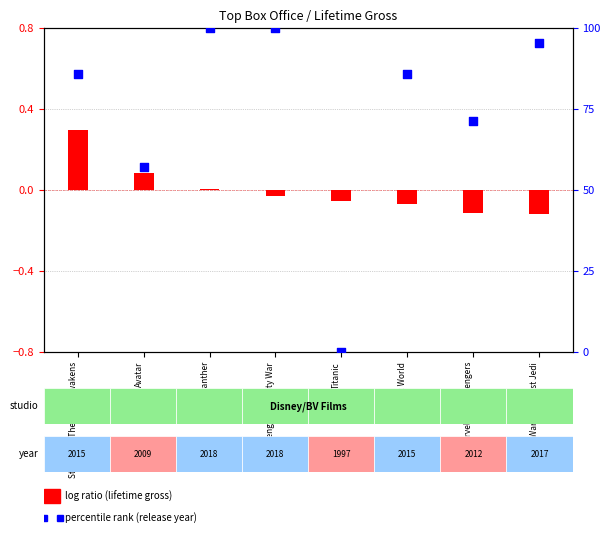

What is the ratio of the value at Avengers: Infinity War to the value at Jurassic World?

1.2